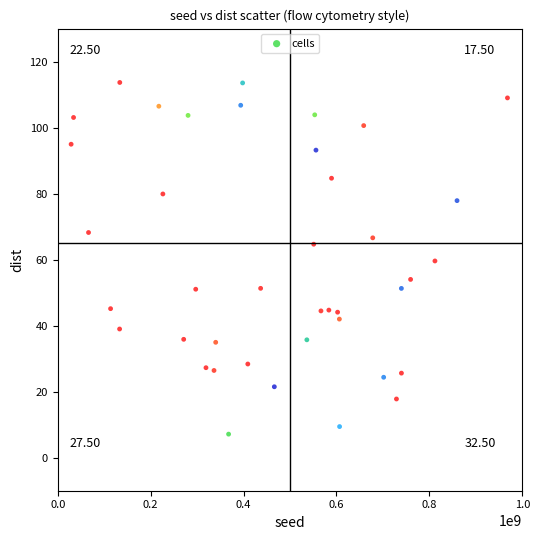

What is the range of X values (max minus min)?

939302515.0